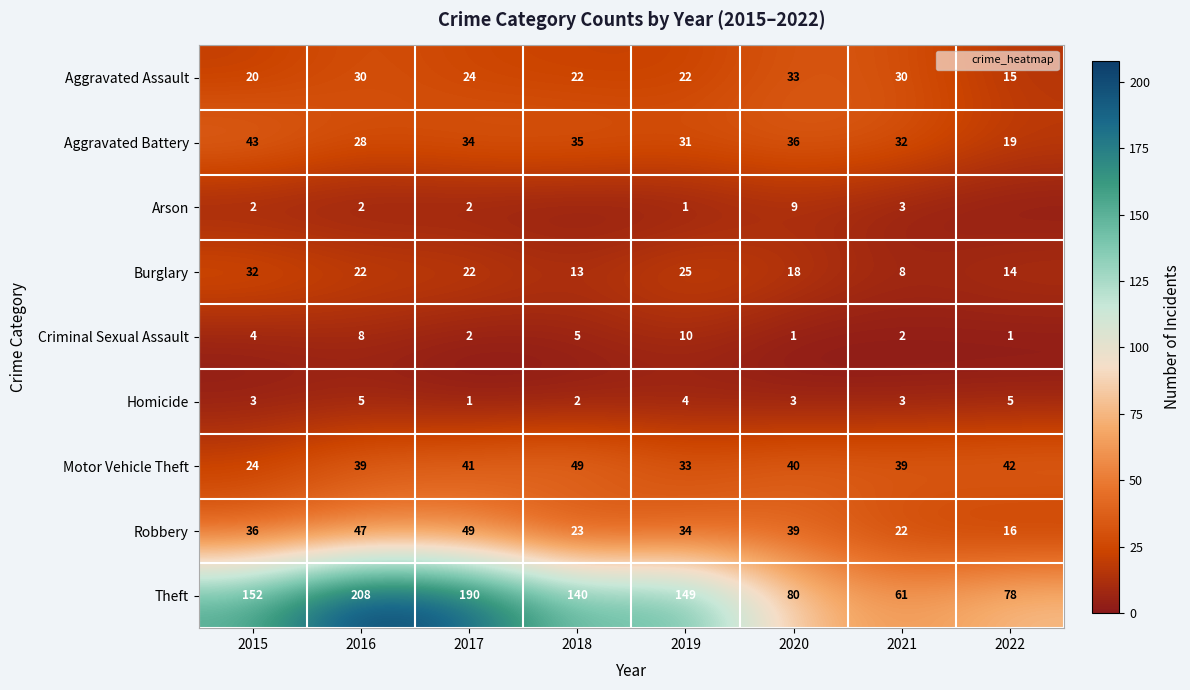

Where is Arson nearest to the value 4?

2021